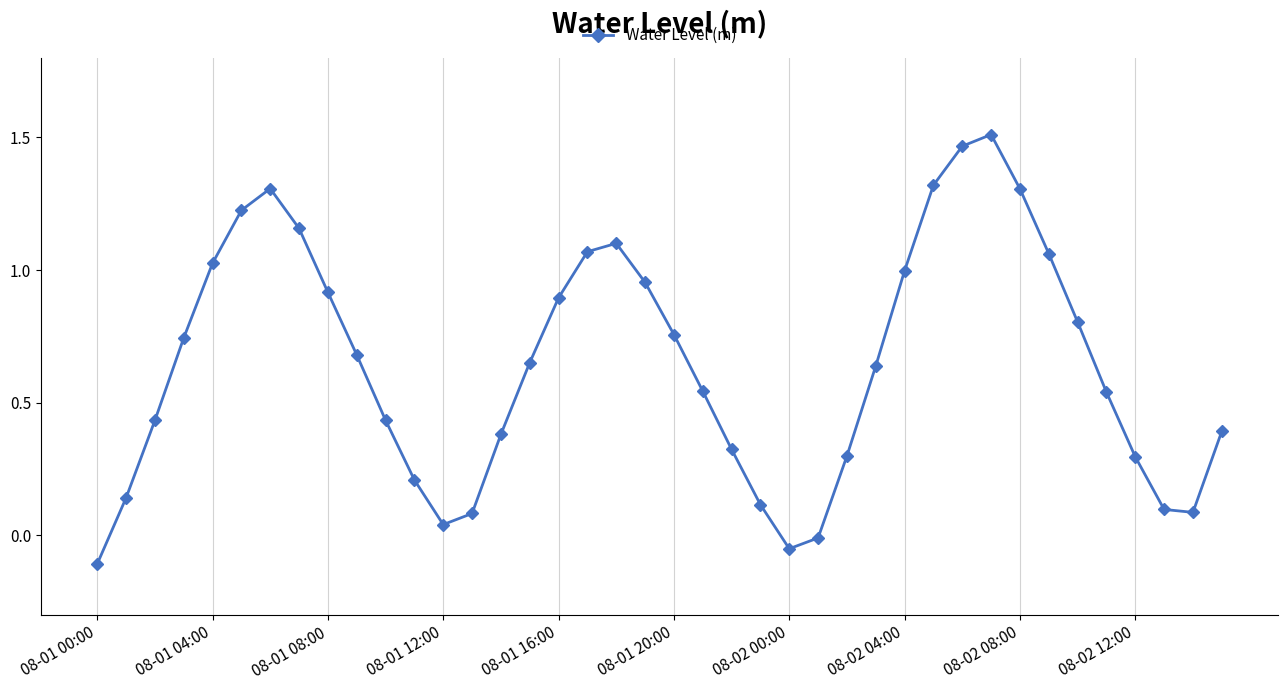

What is the difference between the maximum and minimum values?

1.6